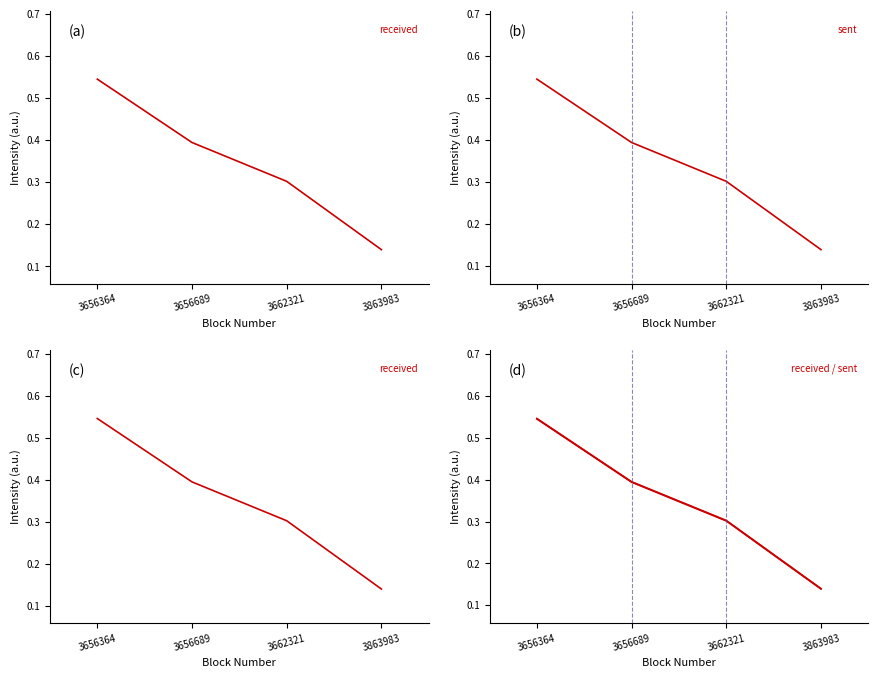

True or false: sent has a value of 0.3 at 3662321.

True